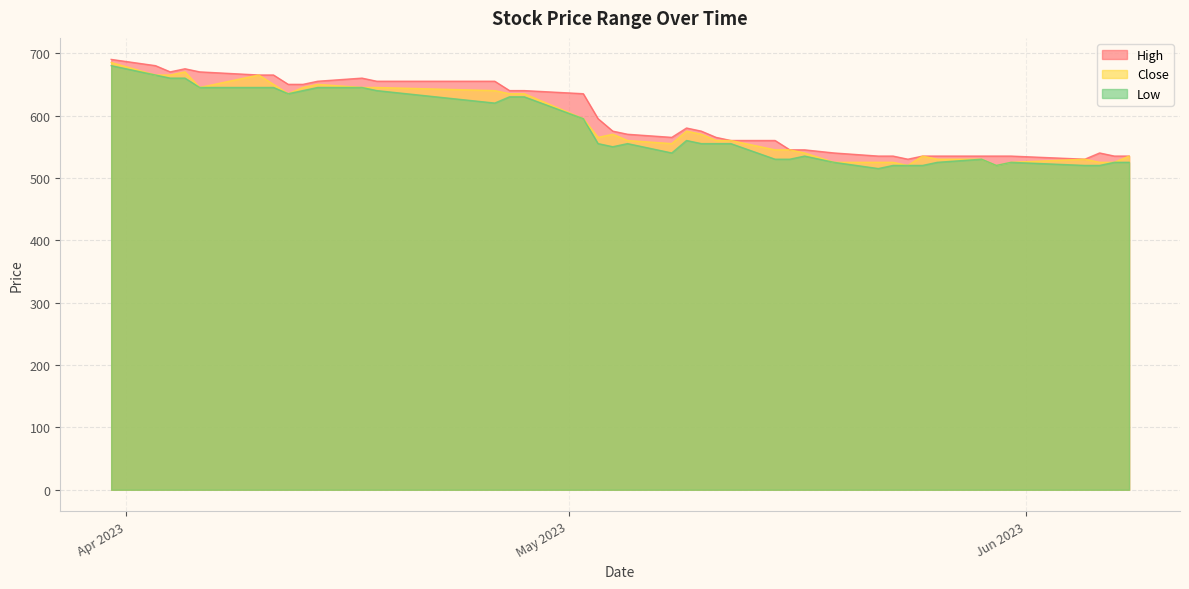

Which category has the lowest value in the High series?

2023-05-24